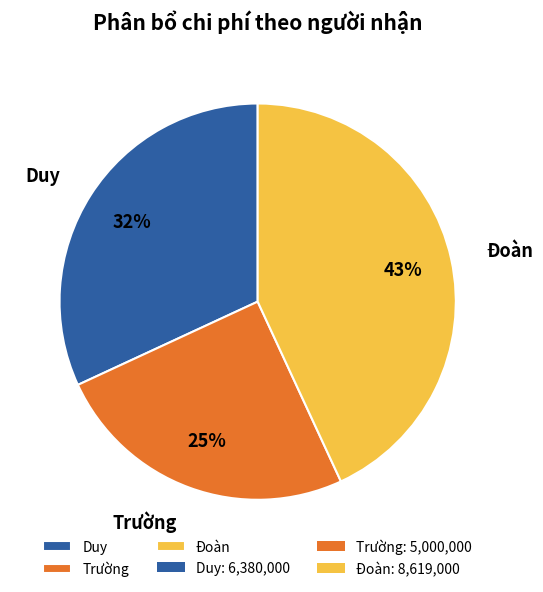

Does any single category account for the majority?

No